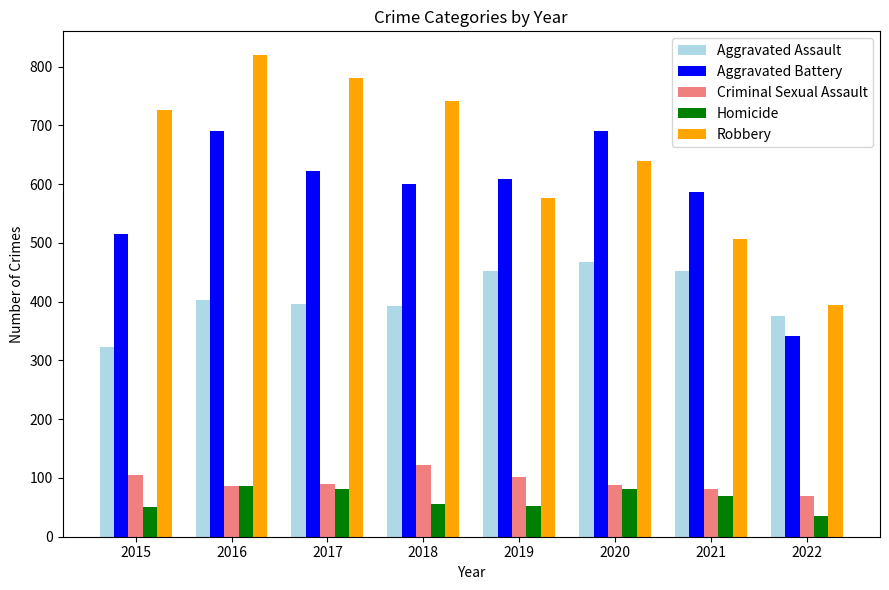

True or false: Homicide has a value of 50 at 2015.

True